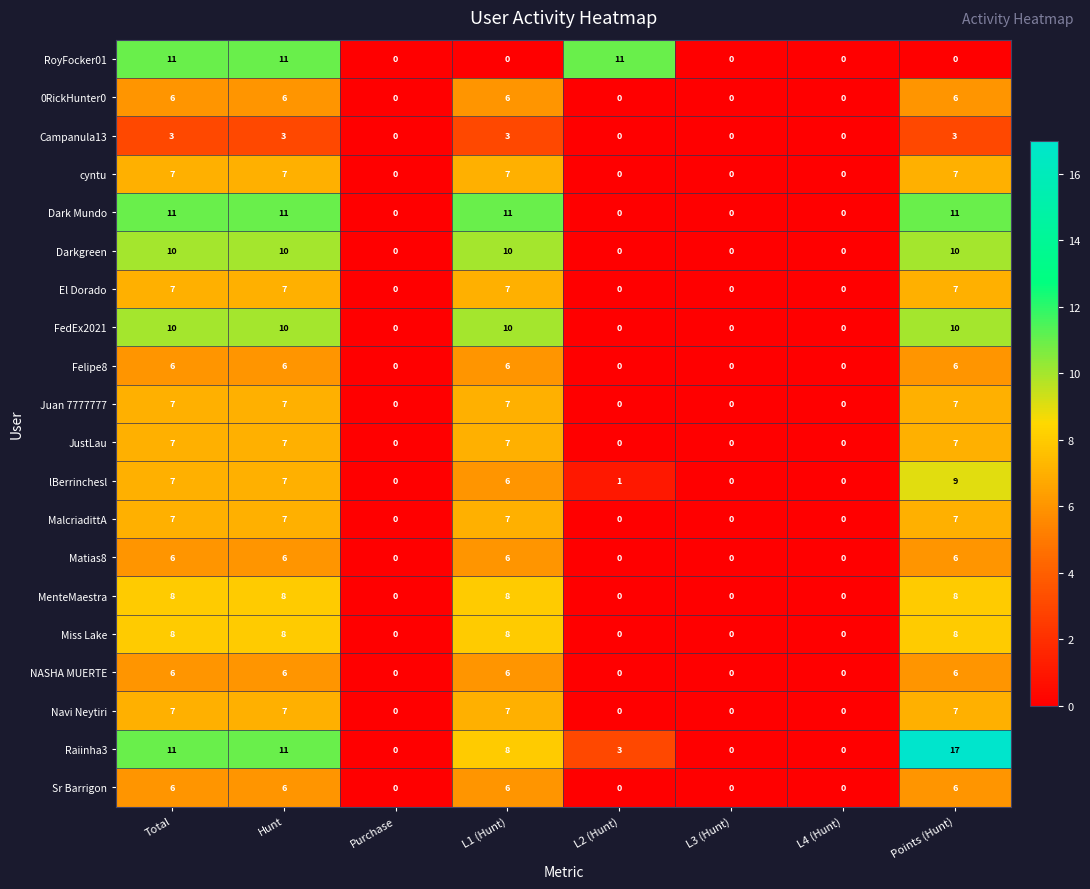

What is the approximate value of JustLau at L1 (Hunt)?

7